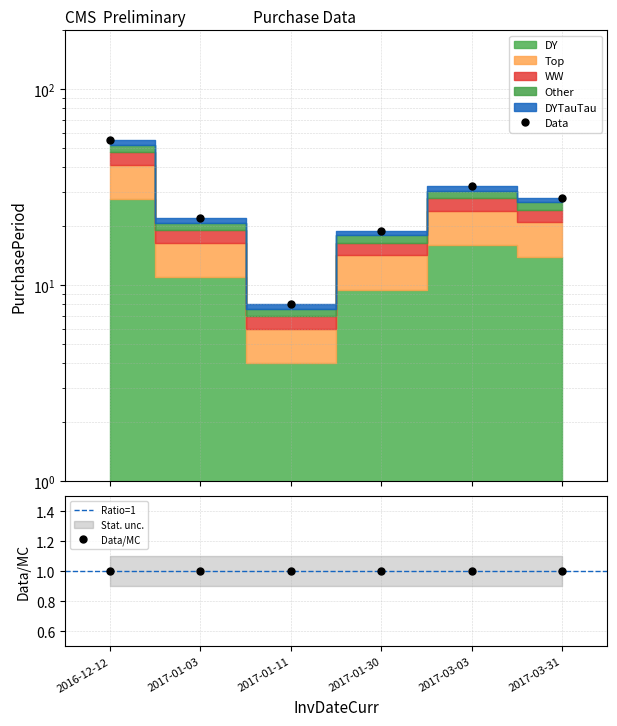

Which label corresponds to the largest value in the chart?

2016-12-12